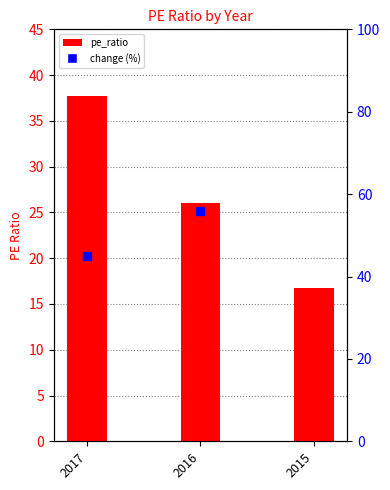

How many data points are above 26?

1